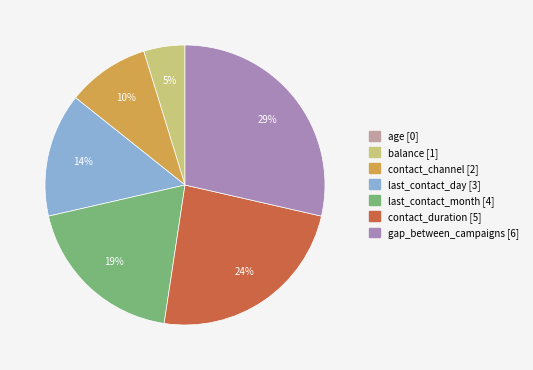

Between balance and last_contact_month, which is larger?

last_contact_month